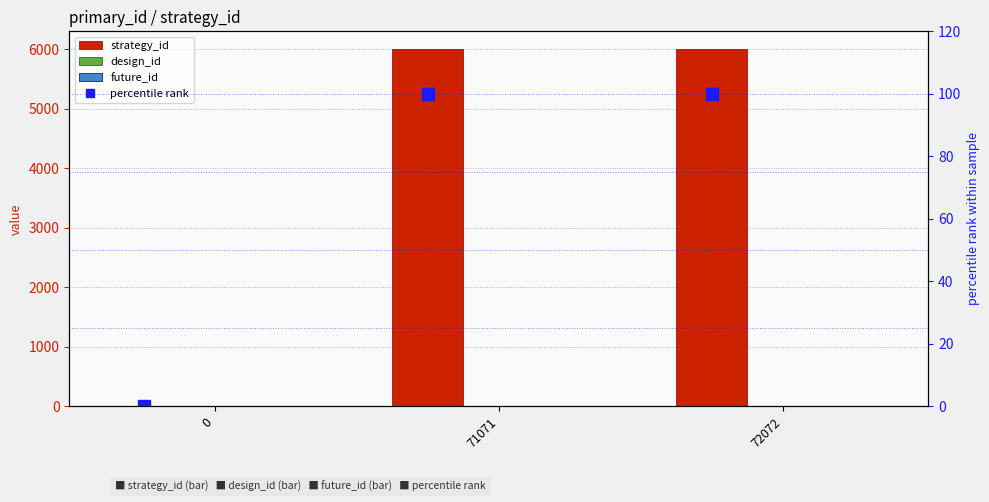

Which series has the largest total across all categories?

strategy_id